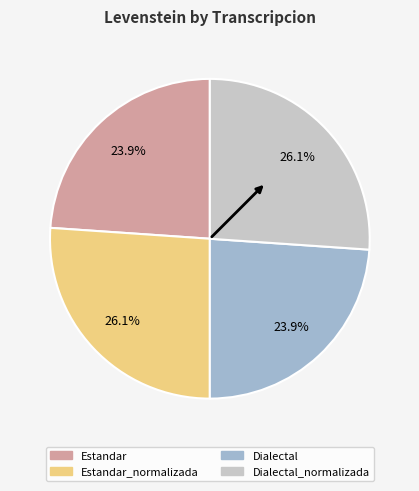

Is there any slice that represents more than half of the pie?

No